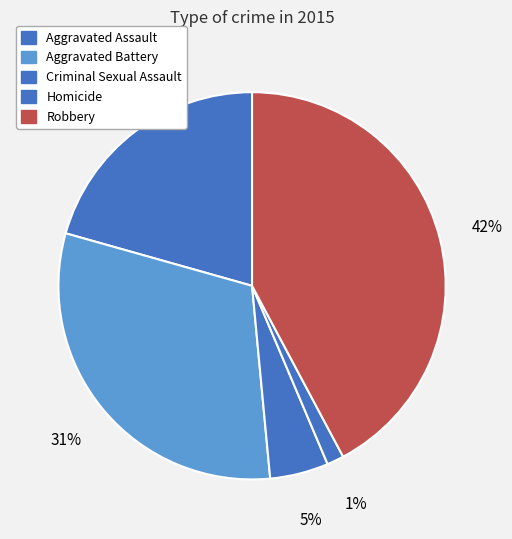

Count the number of slices in the pie.

5